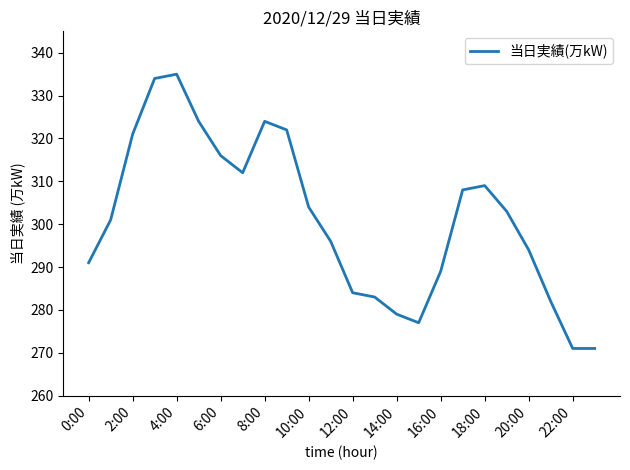

What is the minimum value shown in the chart?

271